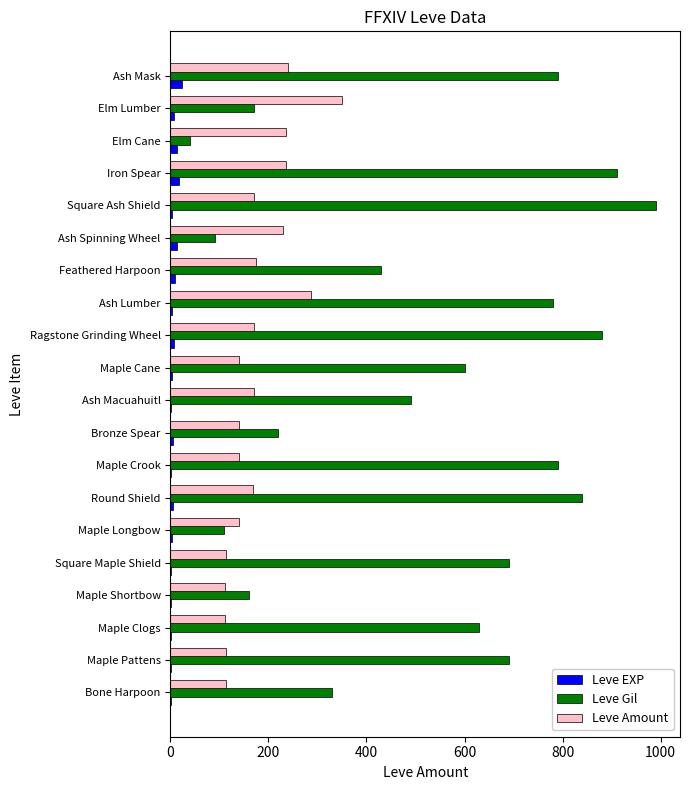

Which series changed the most between Maple Pattens and Maple Crook?

Leve Gil